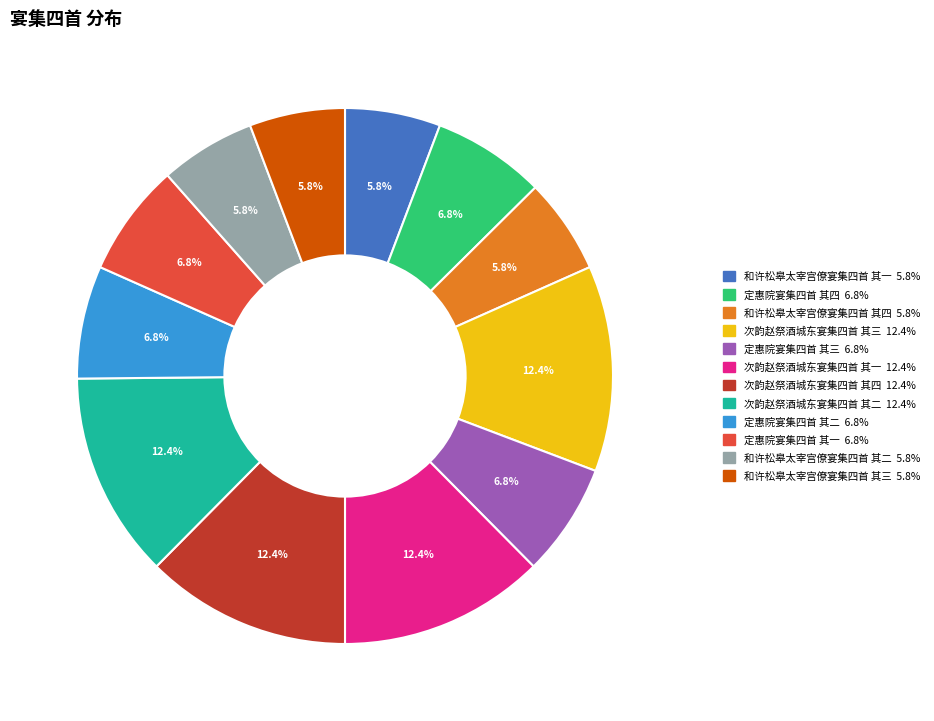

Combined, what portion of the pie is 次韵赵祭酒城东宴集四首 其一 and 次韵赵祭酒城东宴集四首 其三?

24.8%